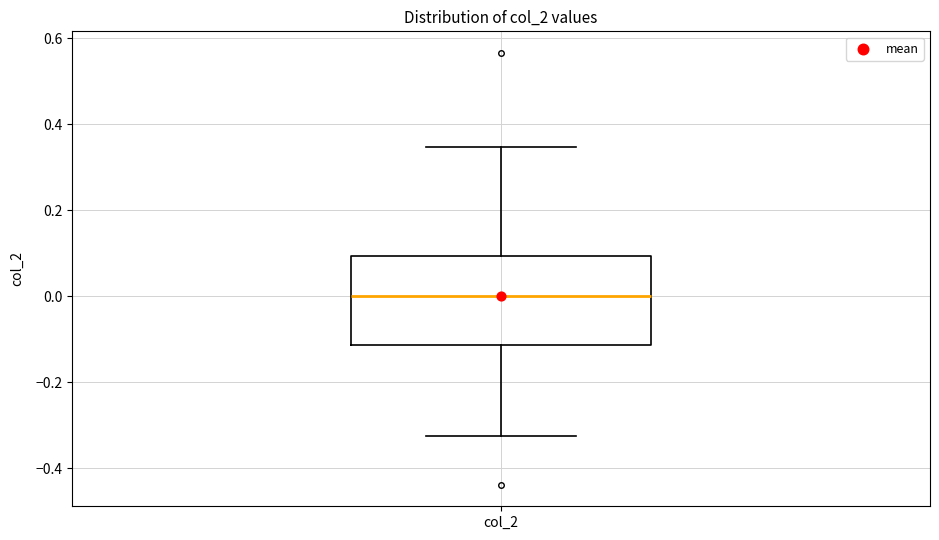

Where does the lower whisker of the box for col_2 end on the y-axis? The values are not printed on the chart, so give them approximately, as read against the axis.

-0.32